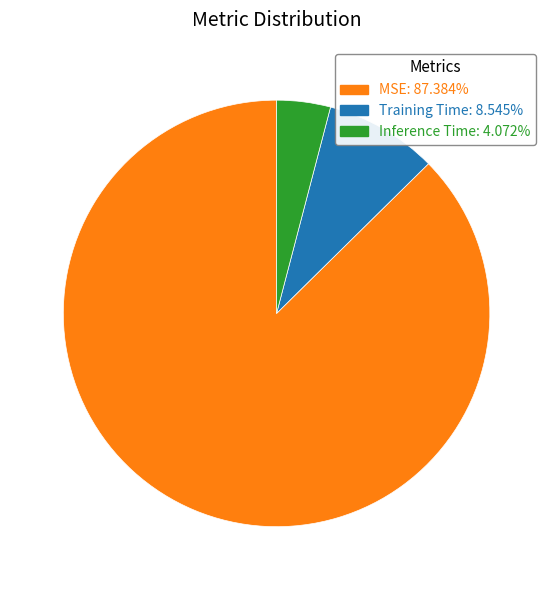

The MSE slice represents 99% of the pie. True or false?

False